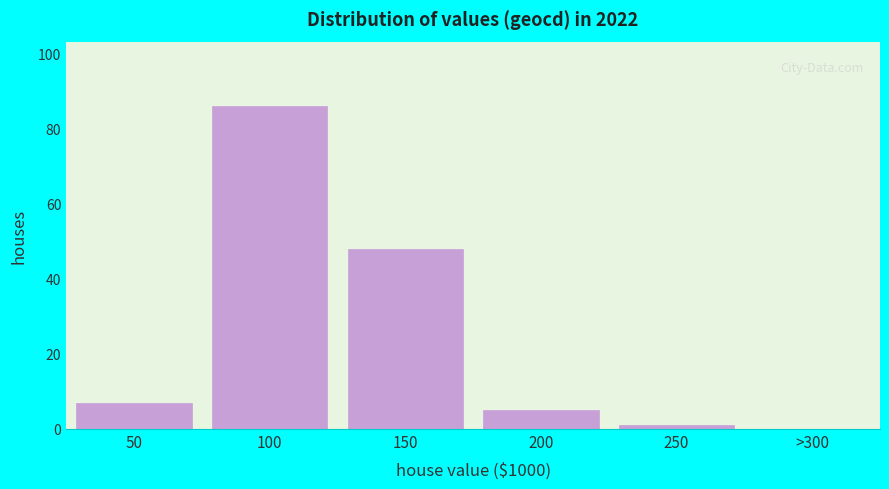

Reading left to right, what are all the values shown in this chart?

50=7	100=86	150=48	200=5	250=1	>300=0